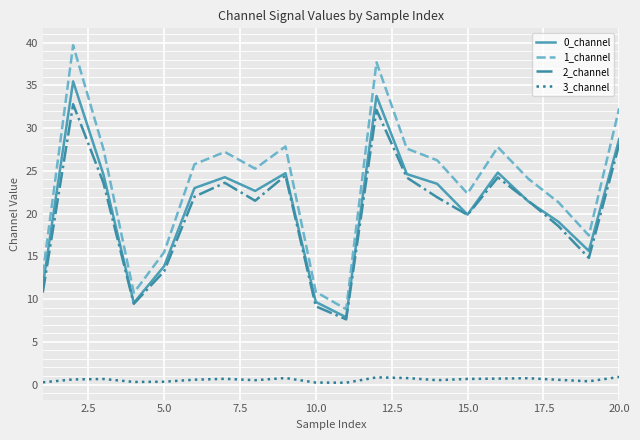

True or false: 0_channel and 1_channel intersect in this chart.

False